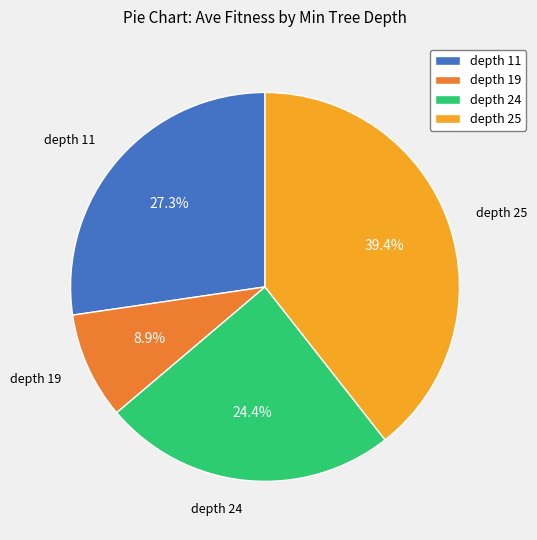

Rank the categories by value from highest to lowest.

depth 25, depth 11, depth 24, depth 19